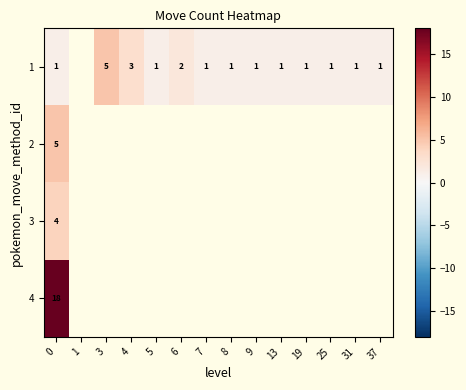

The 1 series shows 8 at 3. True or false?

False